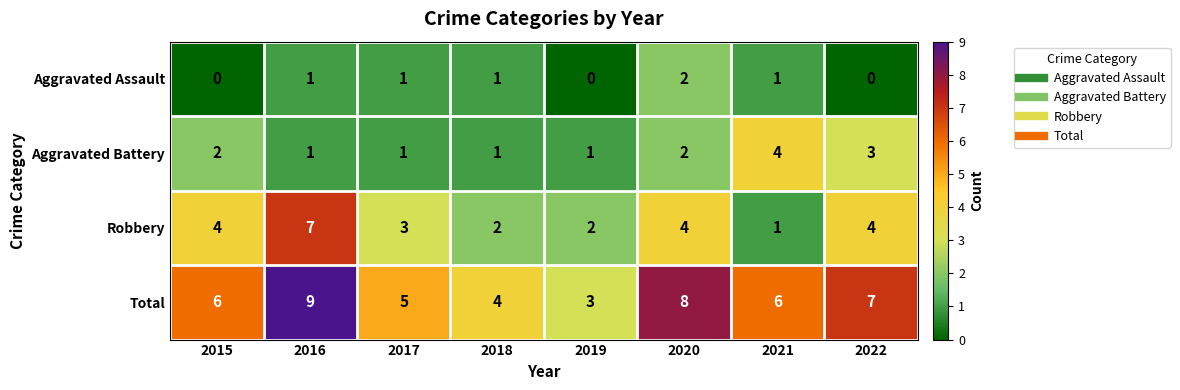

What is the sum of all Aggravated Battery values?

15